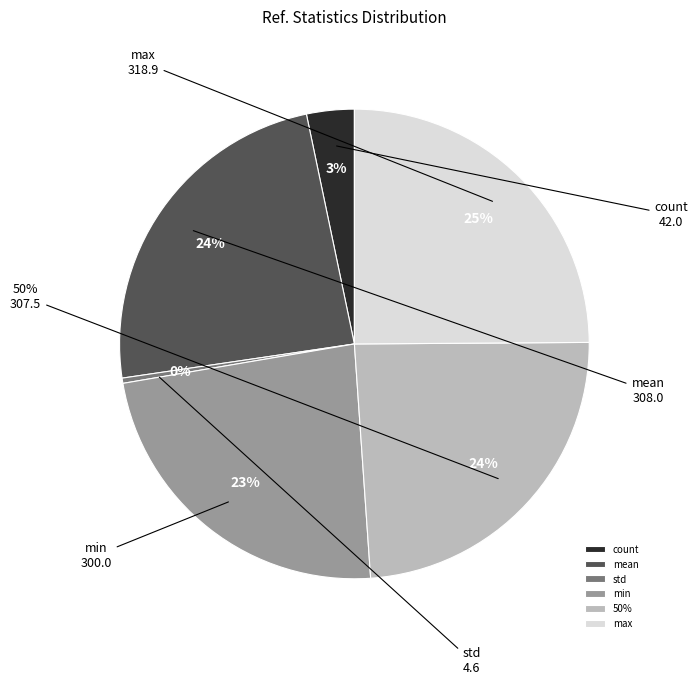

Approximately how many times larger is the value at mean compared to count?

7.3